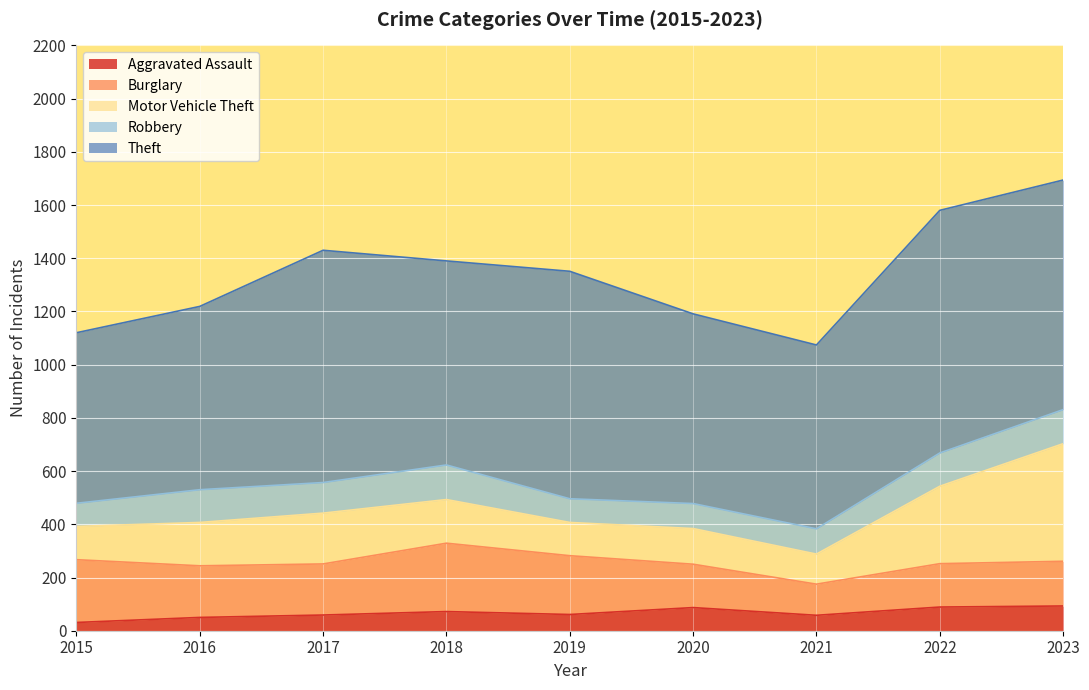

True or false: Burglary and Aggravated Assault intersect in this chart.

False